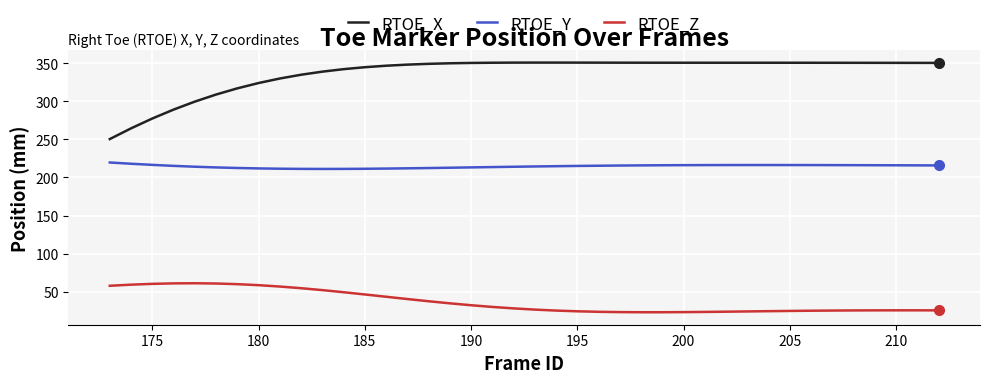

What is the minimum value shown in the chart?

23.4